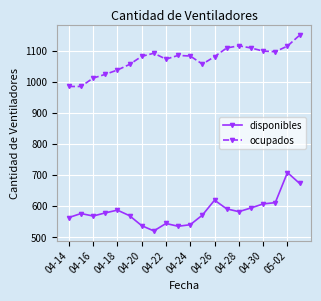

In disponibles, how many points are lower than both neighbors (excluding endpoints)?

4